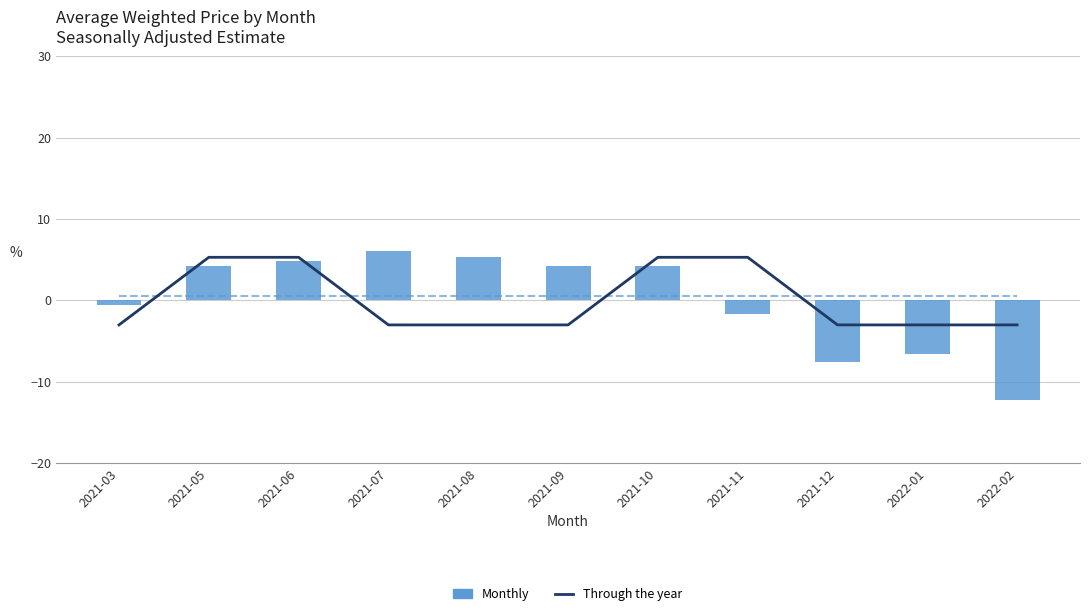

Is it true that Monthly equals 4.2 at 2021-05?

True